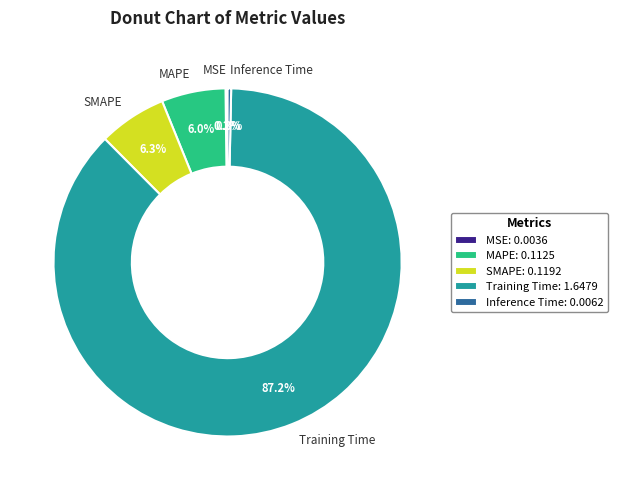

Which has a higher value, SMAPE or Training Time?

Training Time